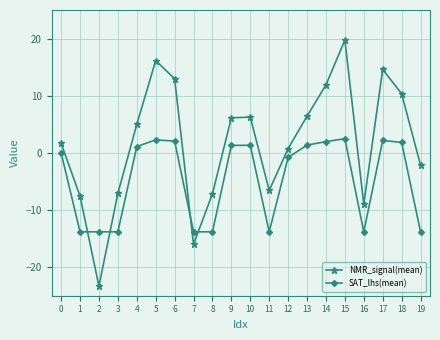

List the series in order of their peak value, highest first.

NMR_signal(mean), SAT_lhs(mean)